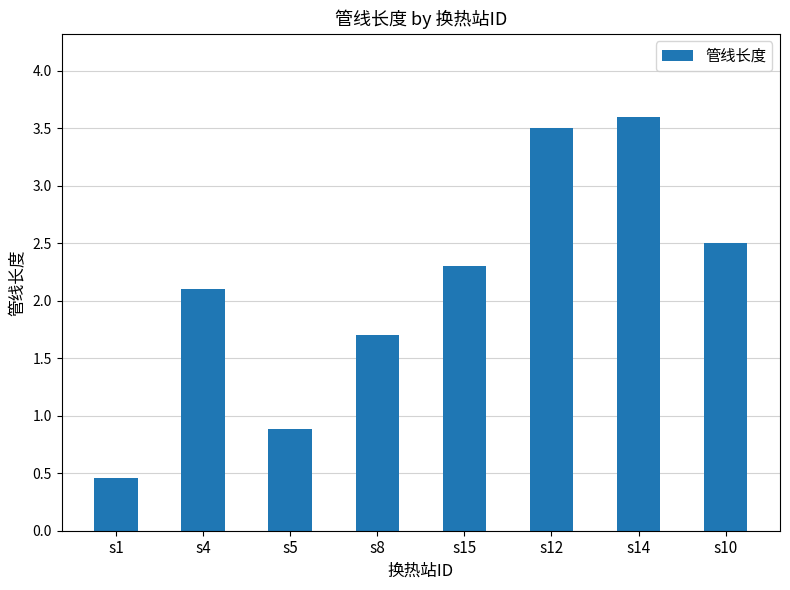

Between s5 and s10, which is larger?

s10